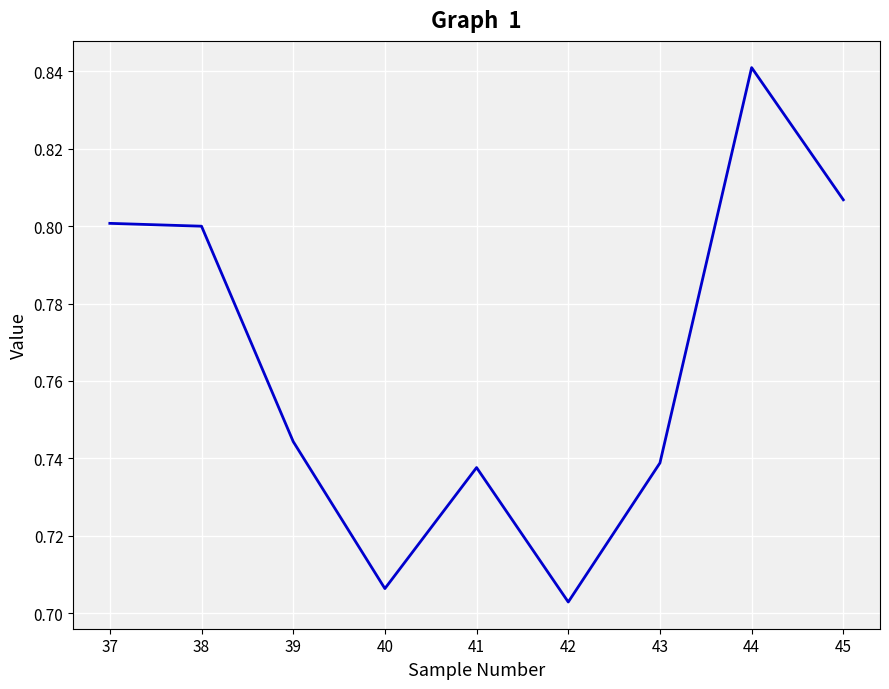

Where is the data nearest to the value 0?

42